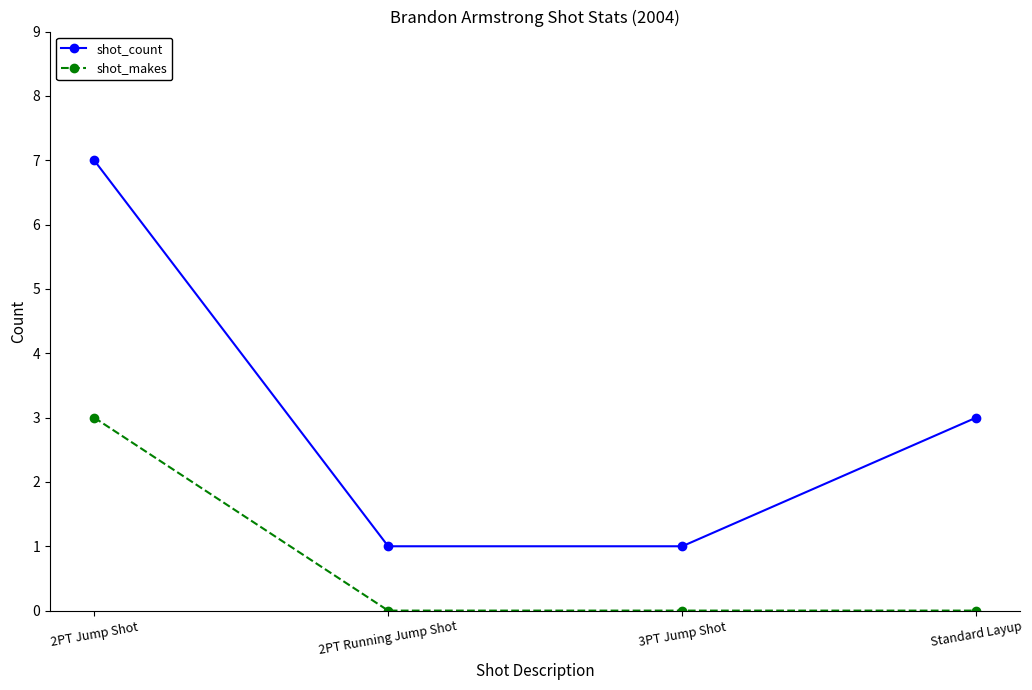

Rank the series by their average value, from lowest to highest.

shot_makes, shot_count